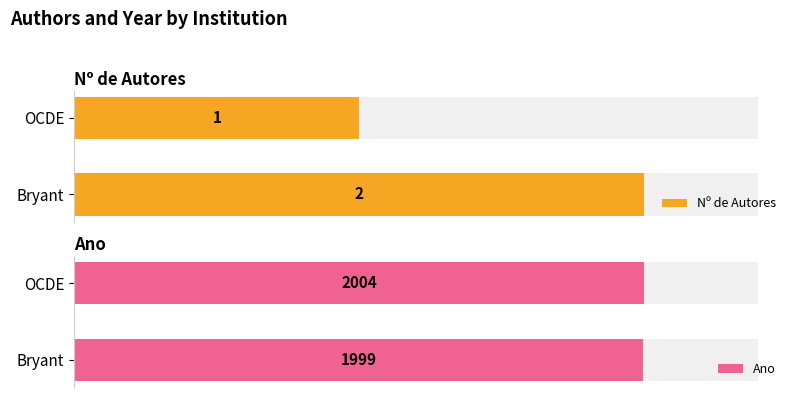

What is the difference between the maximum and minimum values in the Nº de Autores series?

1